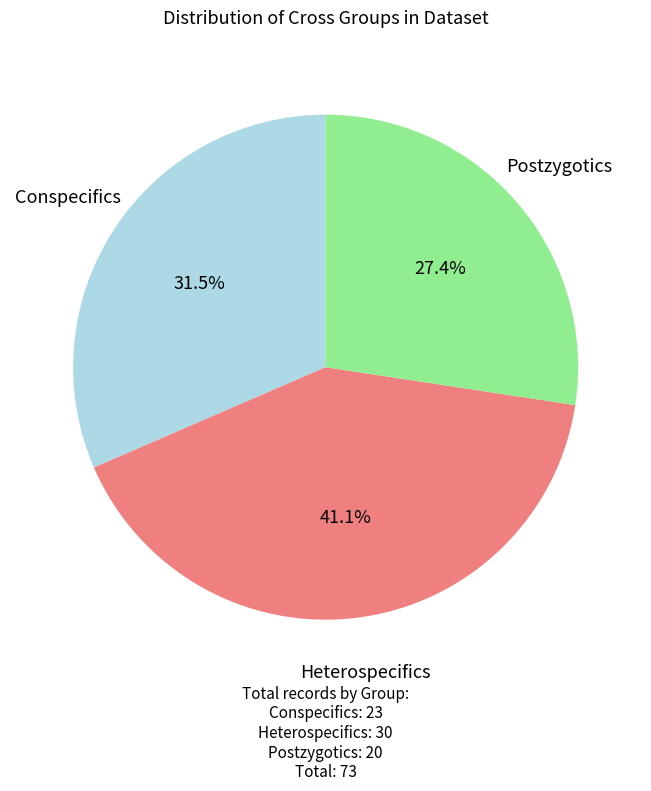

To the nearest percent, what is the average slice percentage?

33%